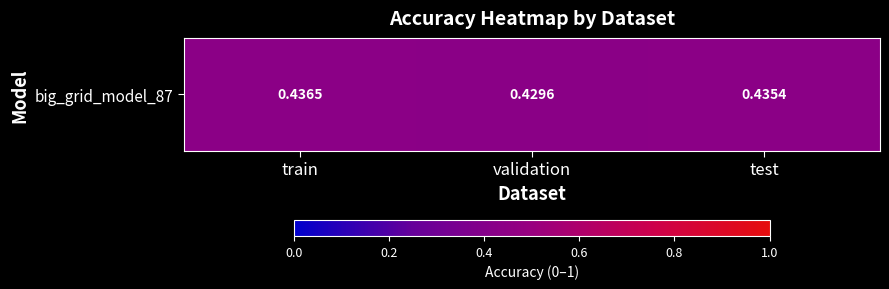

Reading left to right, extract all data points from this chart.

0.4	0.4	0.4